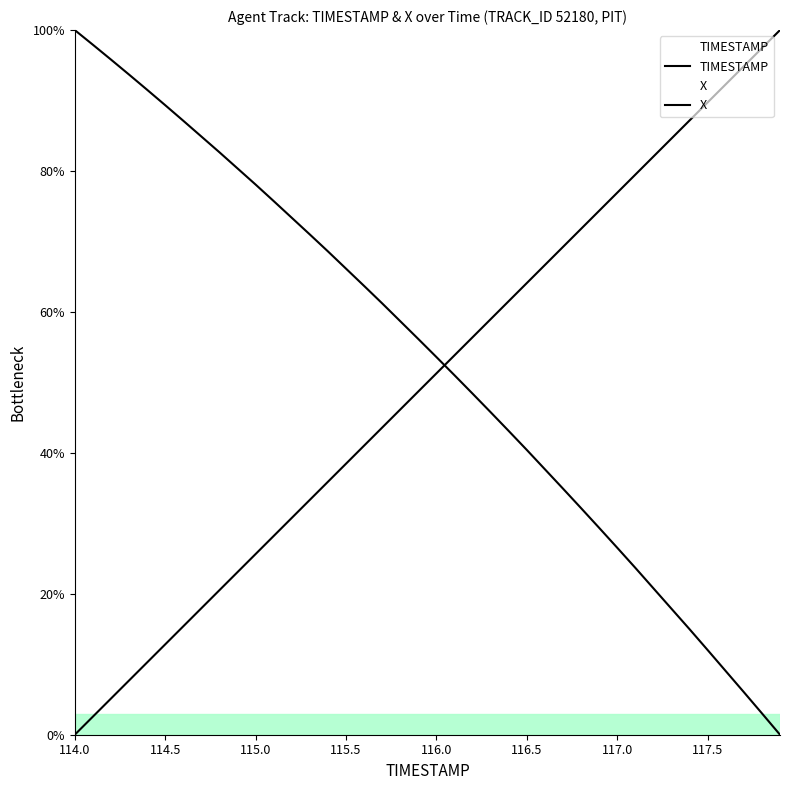

Between 114.0 and 115.2, which series saw the biggest shift?

TIMESTAMP